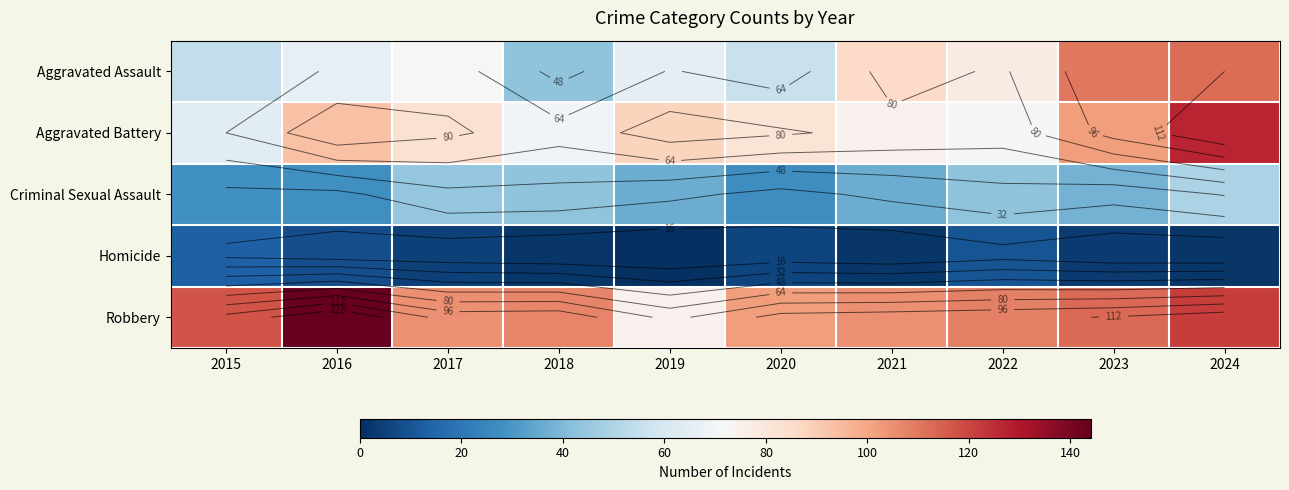

Rank the series by their maximum value, from highest to lowest.

Robbery, Aggravated Battery, Aggravated Assault, Criminal Sexual Assault, Homicide